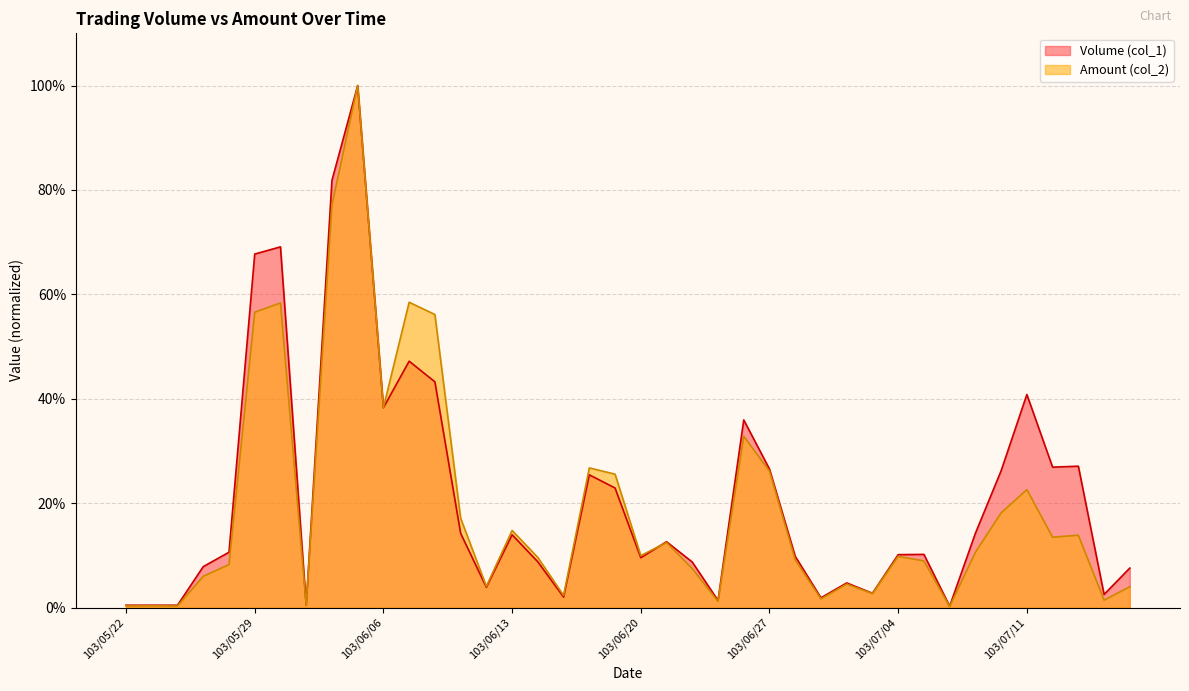

What is the highest value of the Amount (col_2) series?

1.0